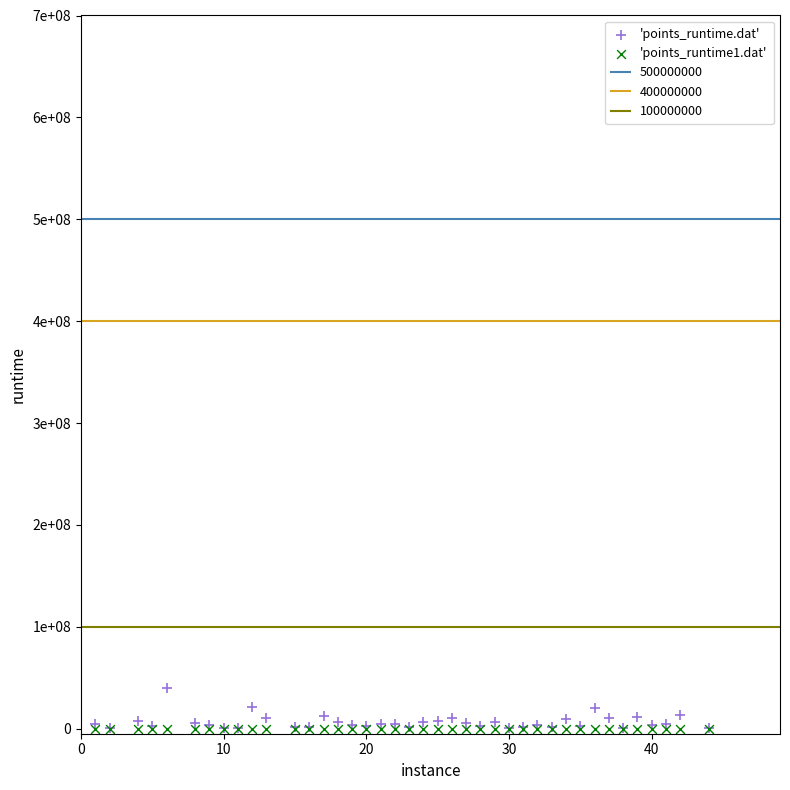

Which series contains the highest Y value?

'points_runtime.dat'